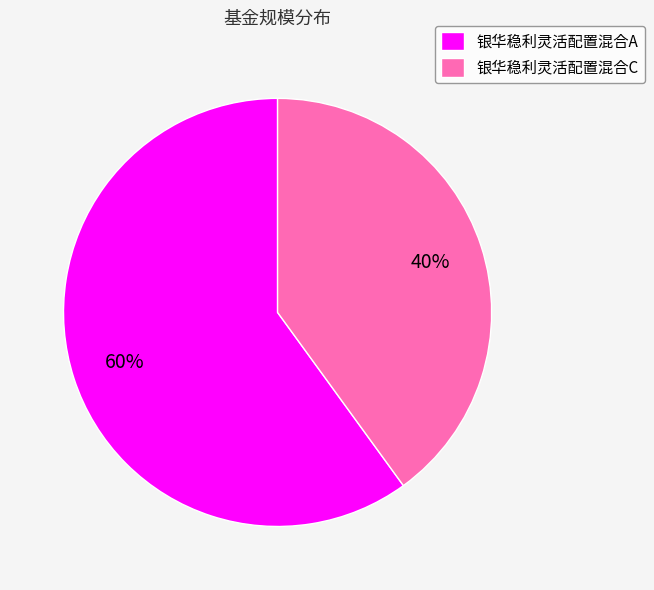

The 银华稳利灵活配置混合C slice represents 40% of the pie. True or false?

True